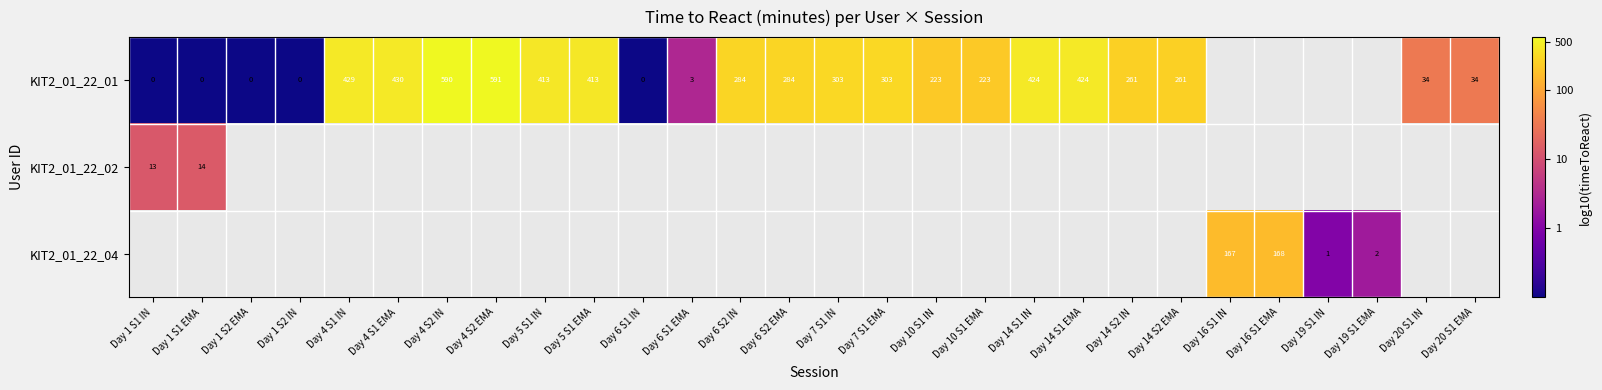

Is the value of KIT2_01_22_04 at Day 19 S1 IN greater than the value of KIT2_01_22_01 at Day 4 S1 EMA?

No